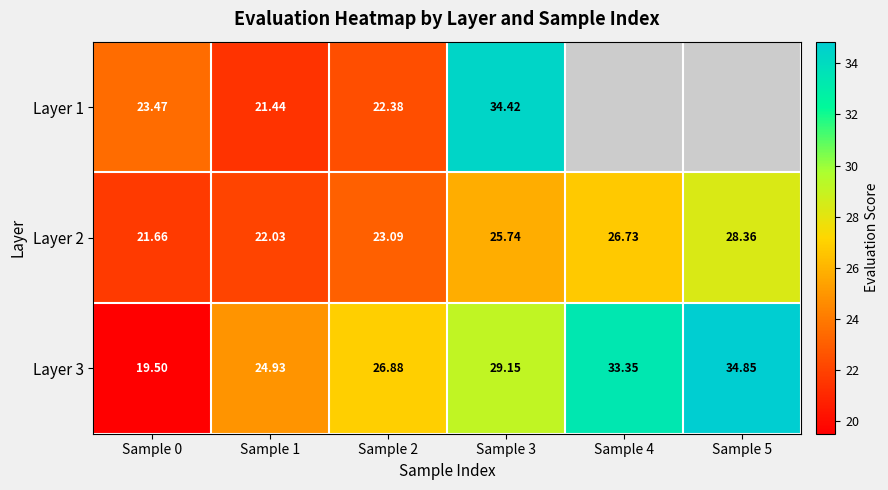

At Sample 0, list the series in order from smallest to largest.

Layer 3, Layer 2, Layer 1